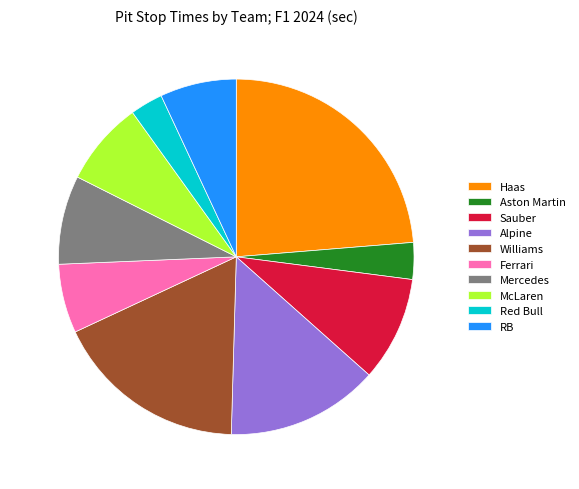

Does 8.1% (6.21 s) account for over 50% of the chart?

No